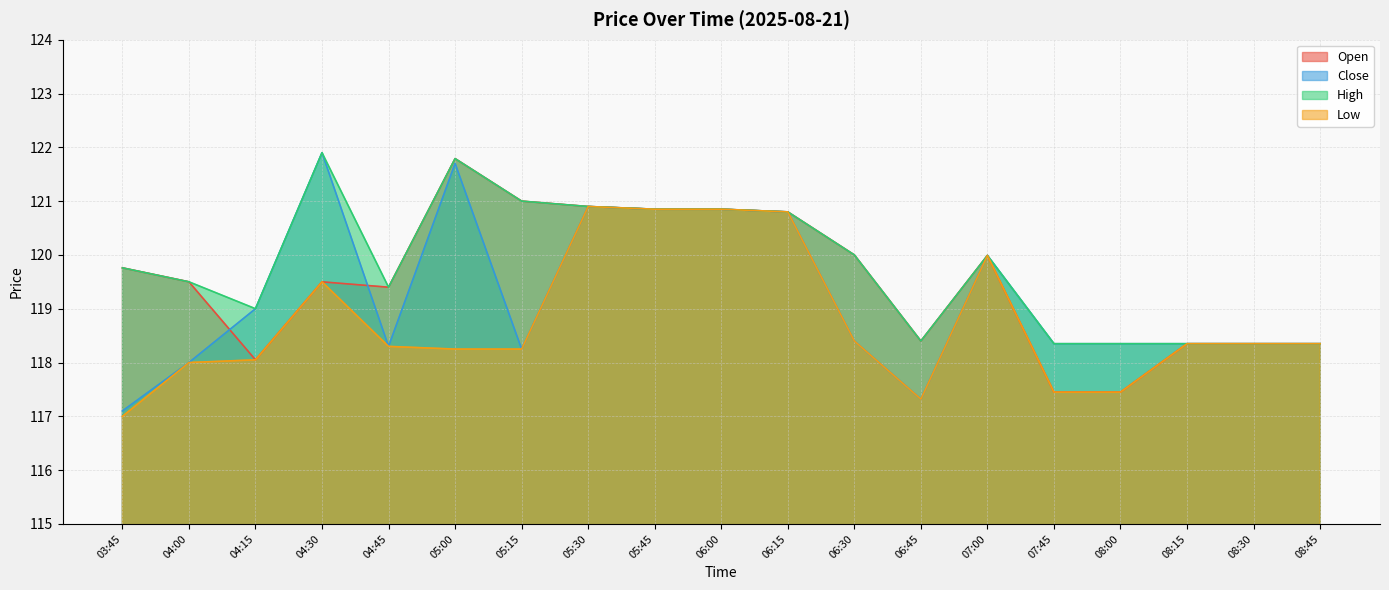

True or false: Open and Close cross at least once.

True